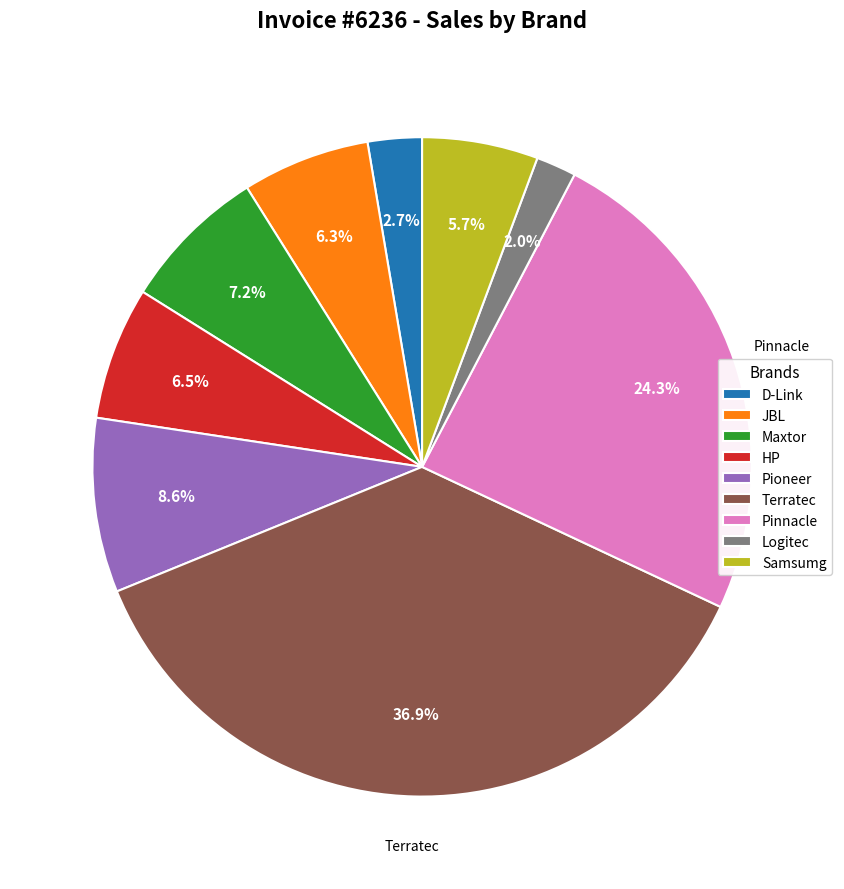

Which category has the smallest portion of the pie?

Logitec